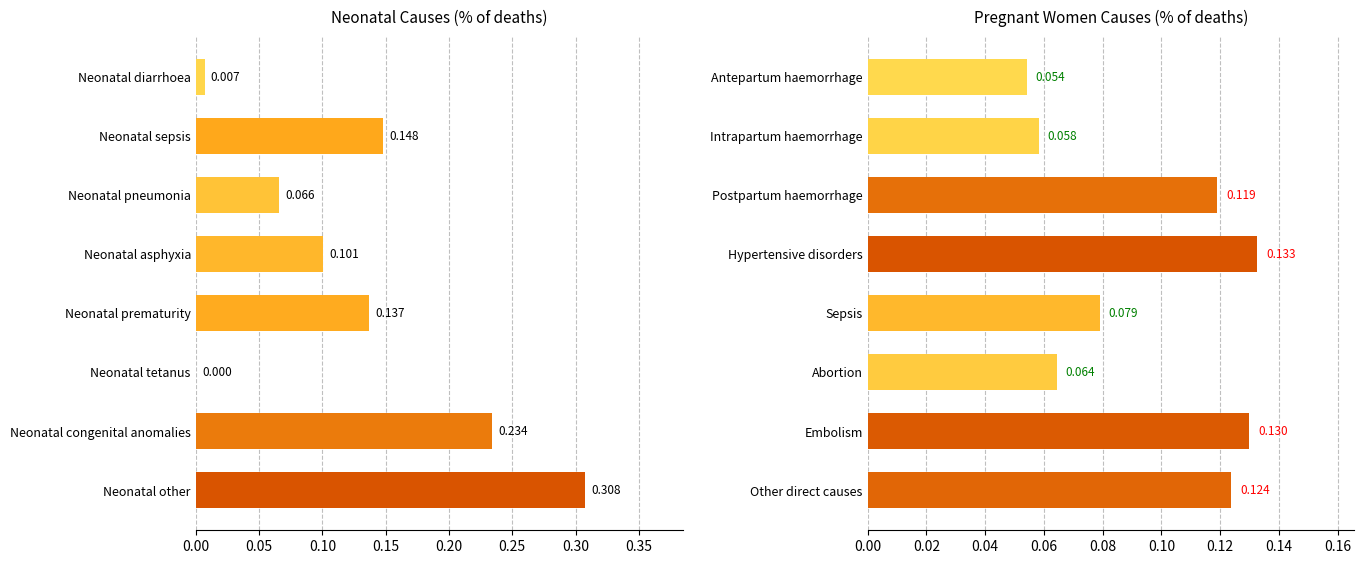

Rank the series by their average value, from lowest to highest.

Pregnant women causes, Neonatal causes